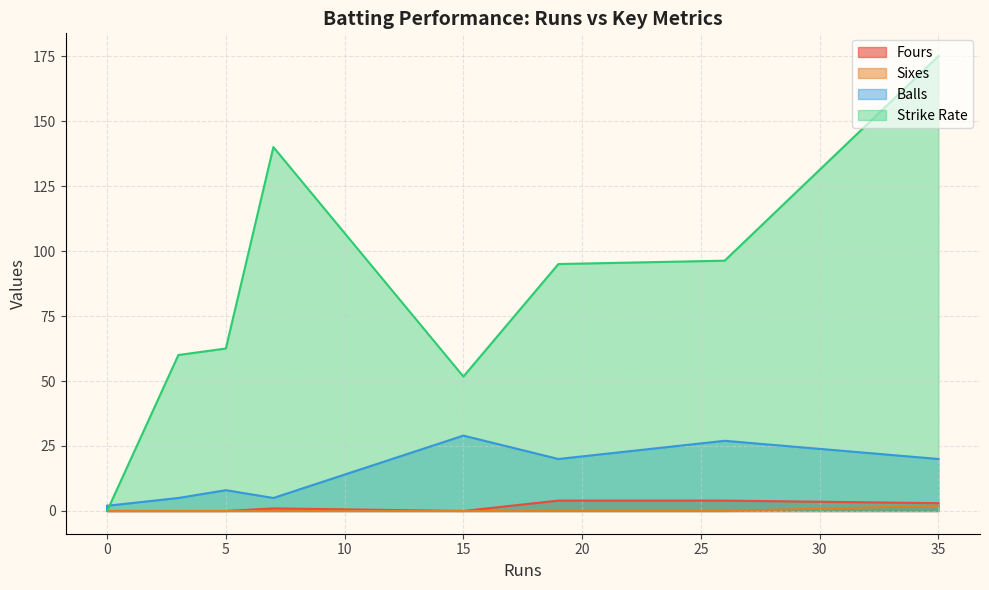

Rank the categories by Balls value from highest to lowest.

15, 26, 35, 19, 5, 7, 3, 0, 0, 0, 0